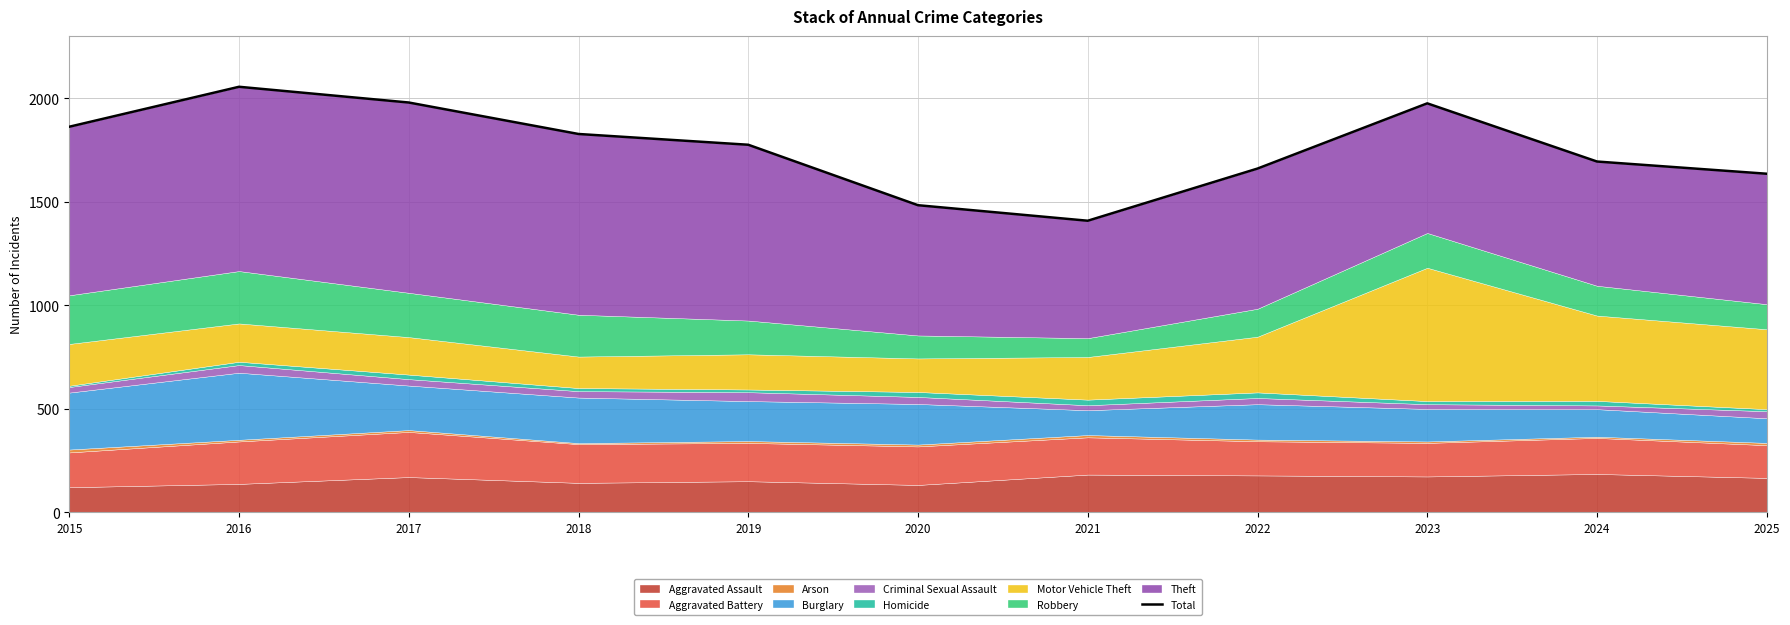

What is the change in value from 2016 to 2022?

-395